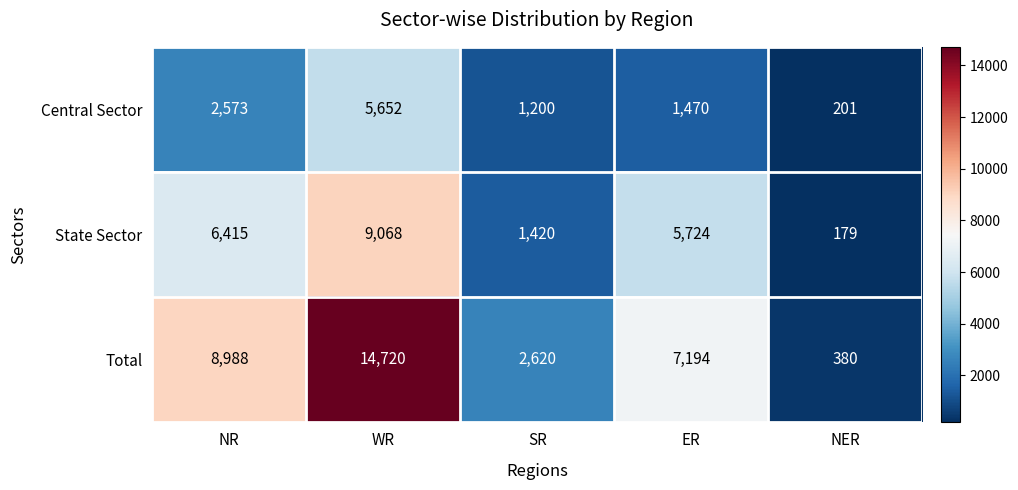

Reading left to right, what are all the values shown in this chart?

Central Sector: NR=2573	WR=5652	SR=1200	ER=1470	NER=201
State Sector: NR=6415	WR=9068	SR=1420	ER=5724	NER=179
Total: NR=8988	WR=14720	SR=2620	ER=7194	NER=380